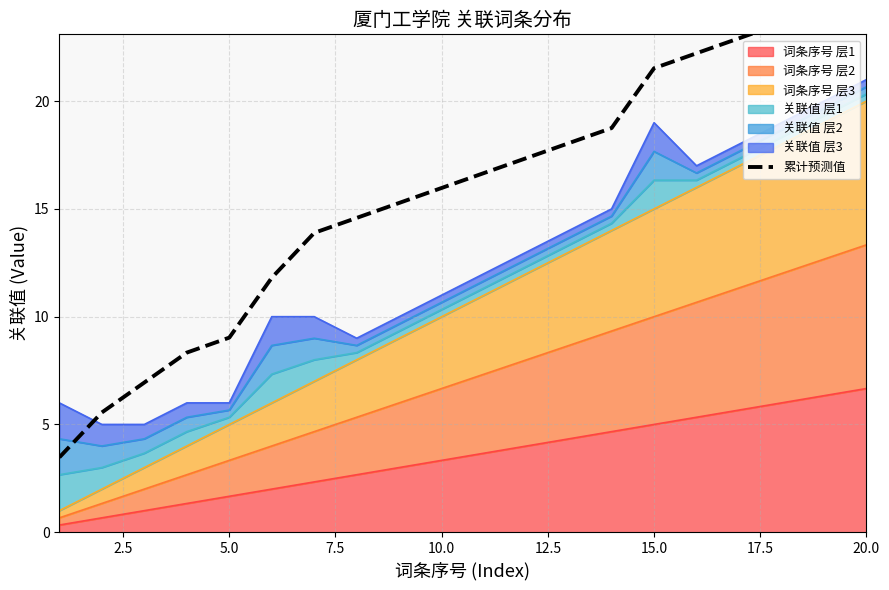

Reading left to right, what are all the values shown in this chart?

3.5	5.6	6.9	8.3	9.0	11.8	13.9	14.6	15.3	16.0	16.7	17.4	18.1	18.8	21.5	22.2	22.9	23.6	24.3	25.0